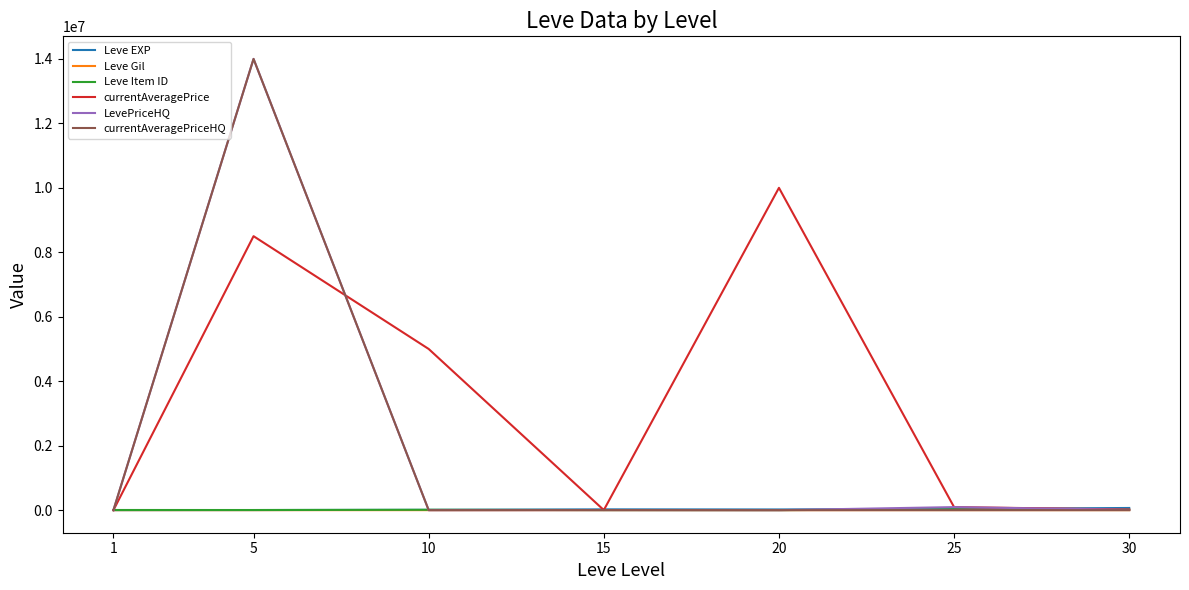

What is the total value across all series at 15?

35506.0